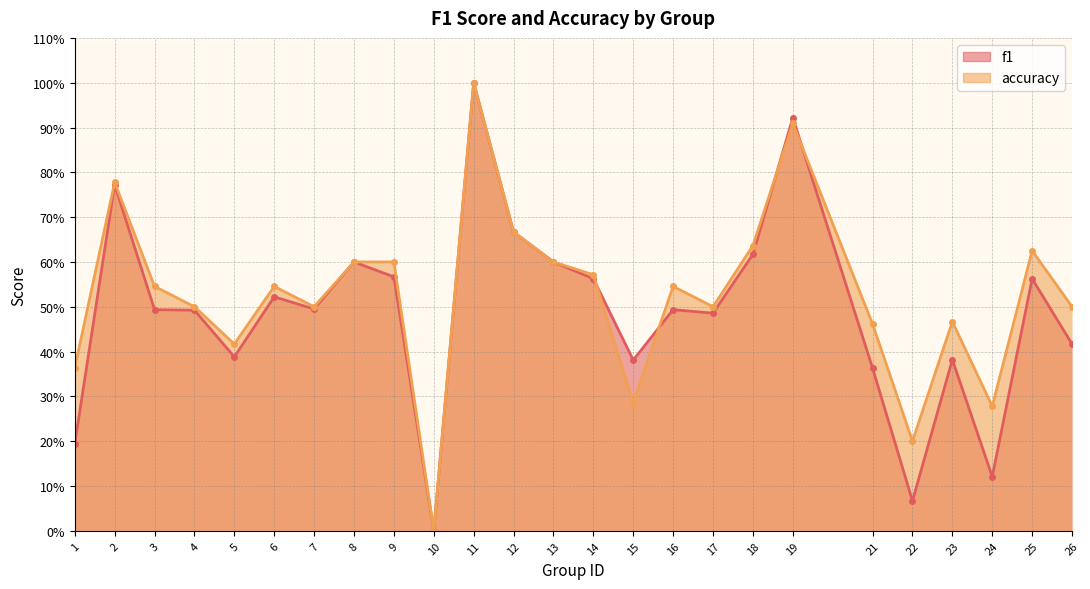

At how many categories does at least one series exceed 0?

24